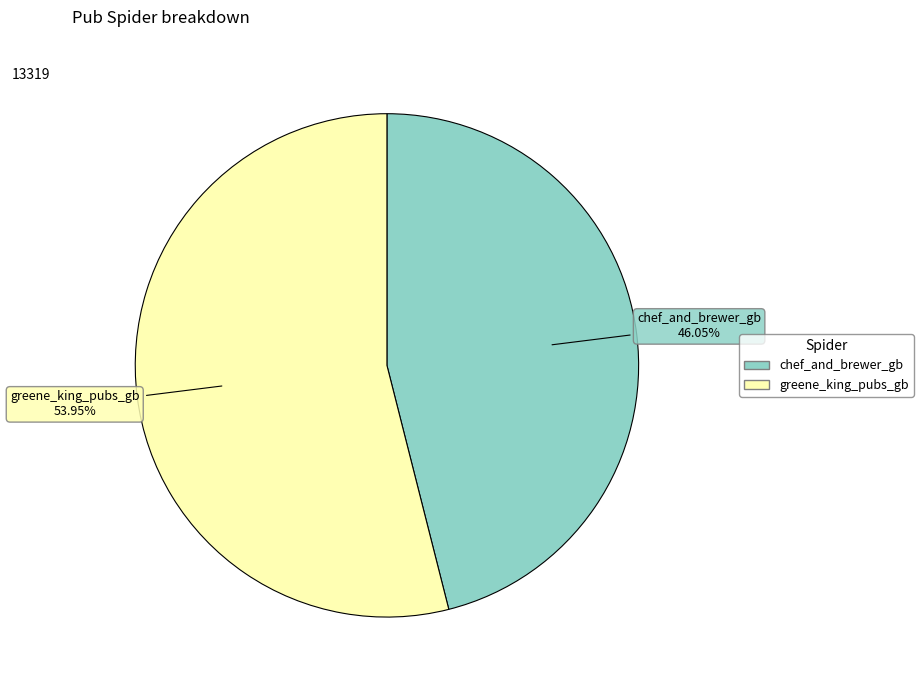

Is the sum of chef_and_brewer_gb and greene_king_pubs_gb greater than half?

Yes